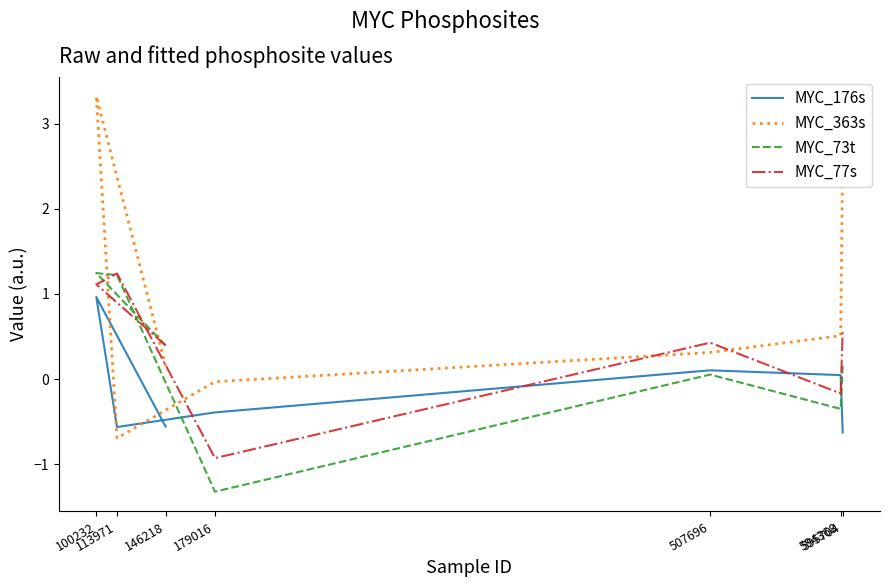

What is the maximum value for MYC_176s?

1.0